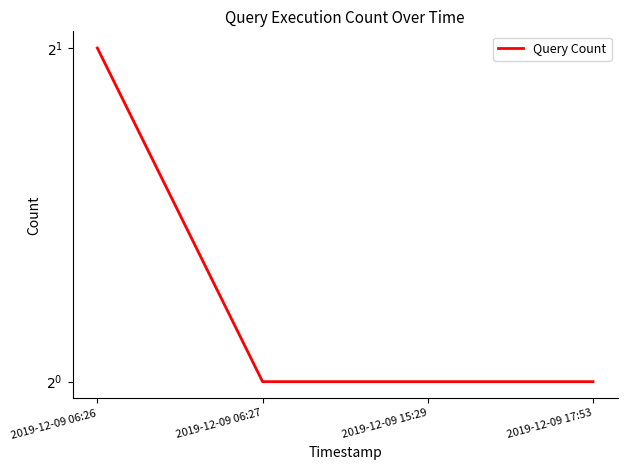

Is this an area chart (filled region under the line)?

No